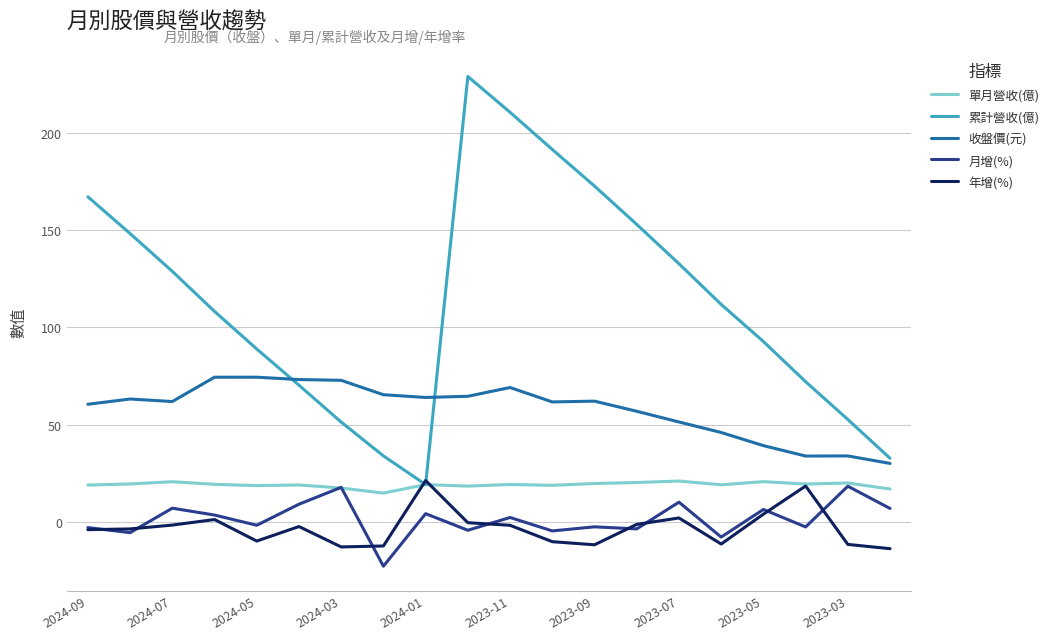

True or false: 收盤價(元) and 月增(%) cross at least once.

False